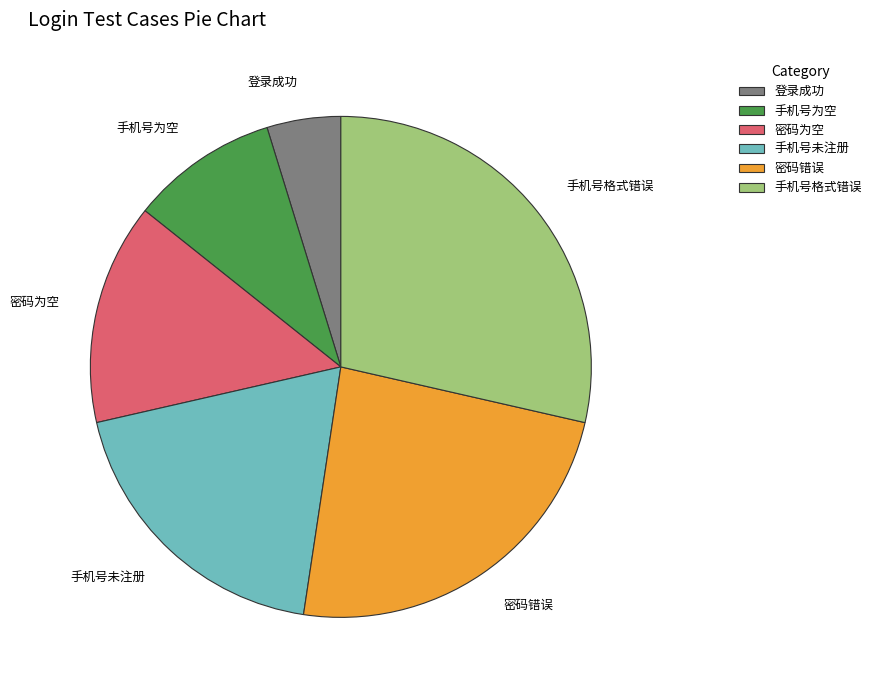

True or false: 登录成功 accounts for 13% of the total.

False